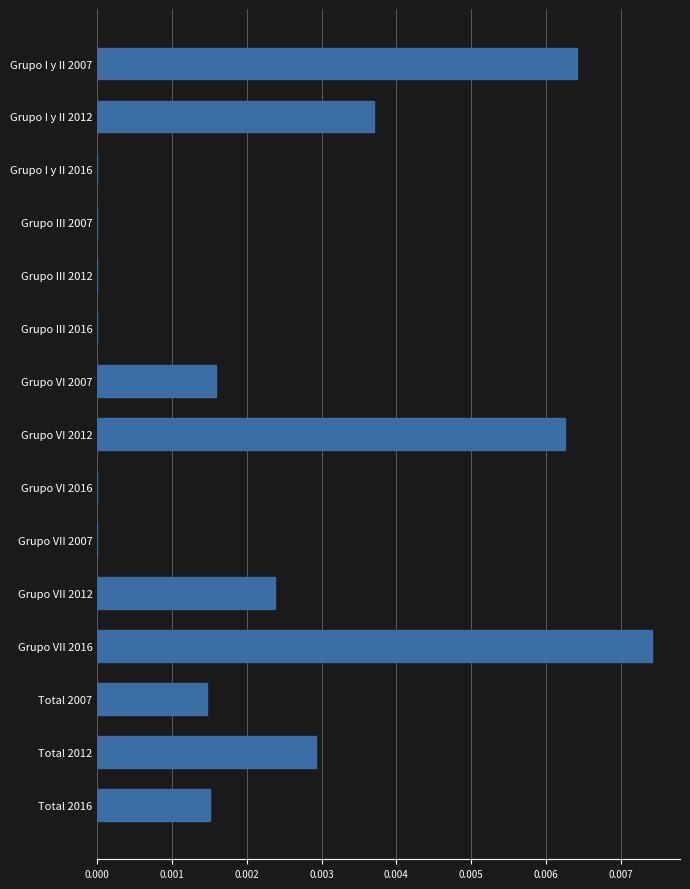

How many values are between 0 and 1?

15